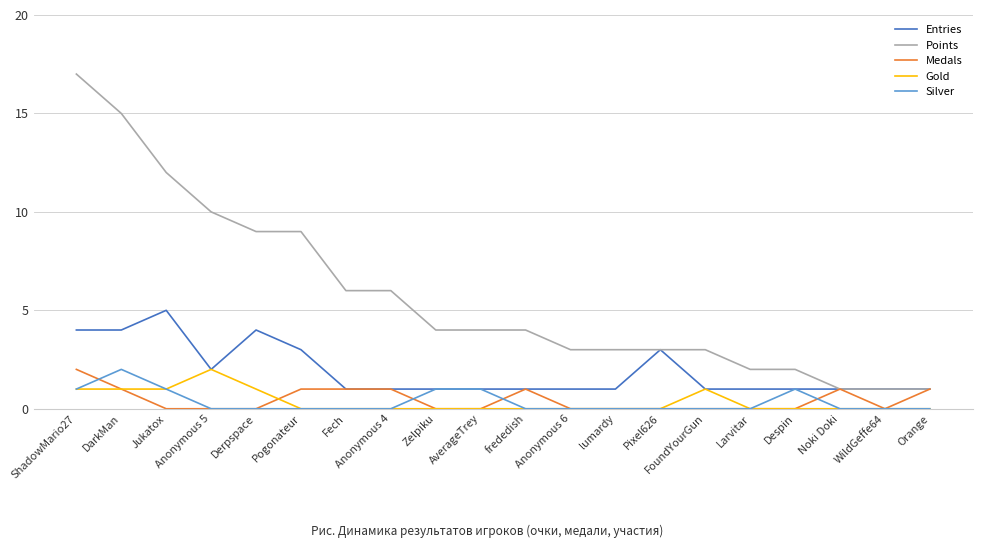

What is the highest value of the Silver series?

2